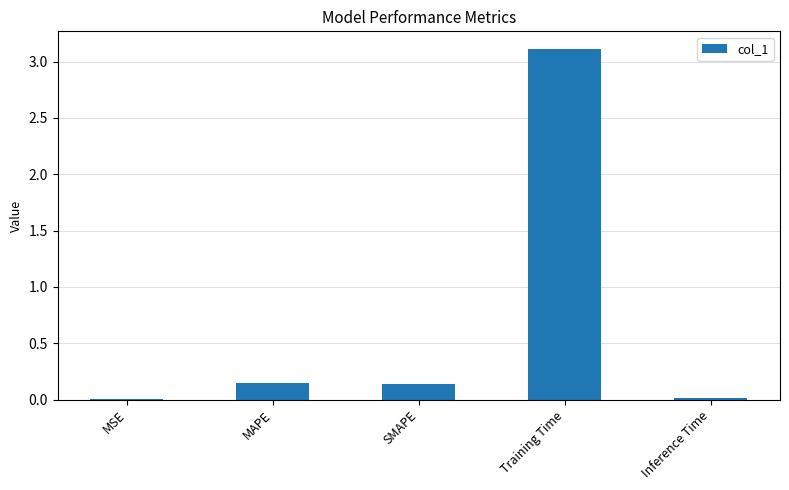

What is the sum of all values?

3.4